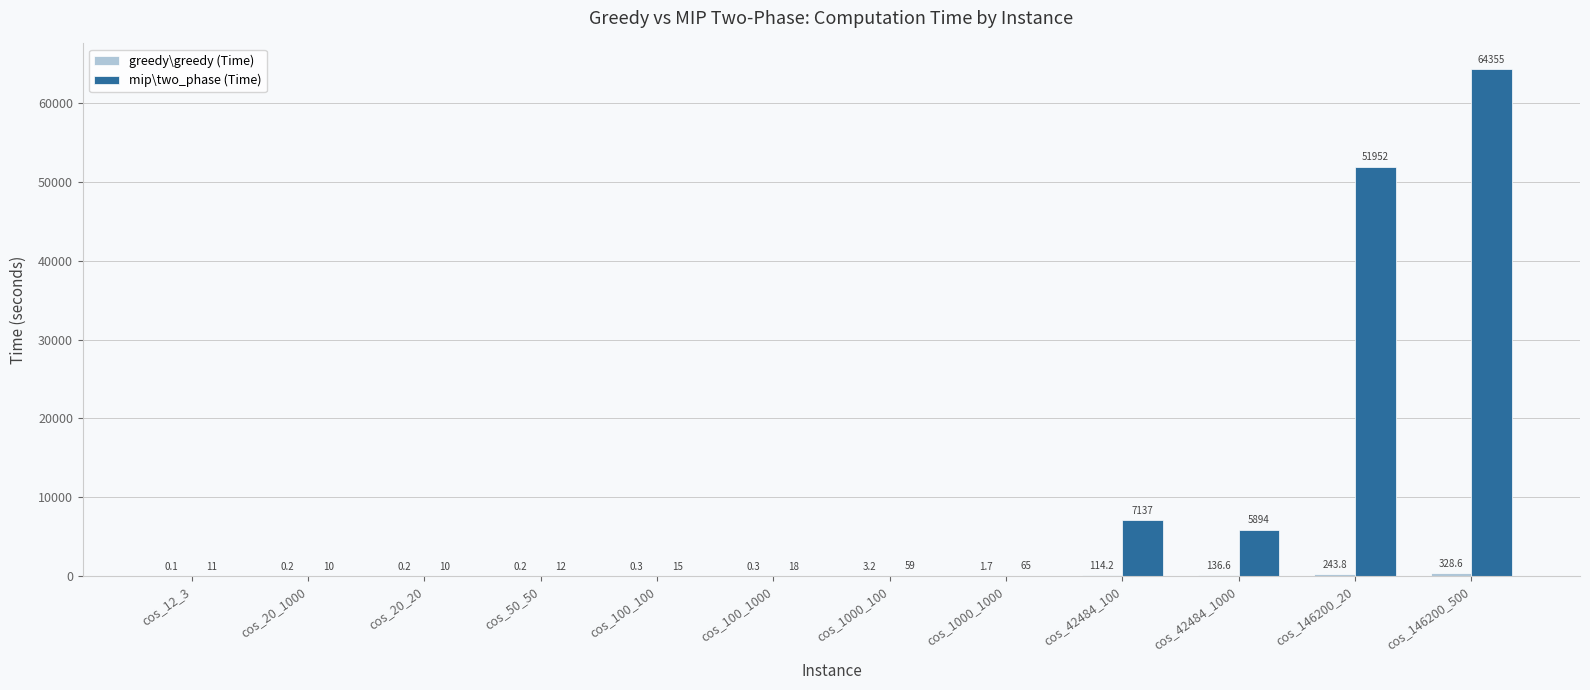

How many series are shown in this chart?

2